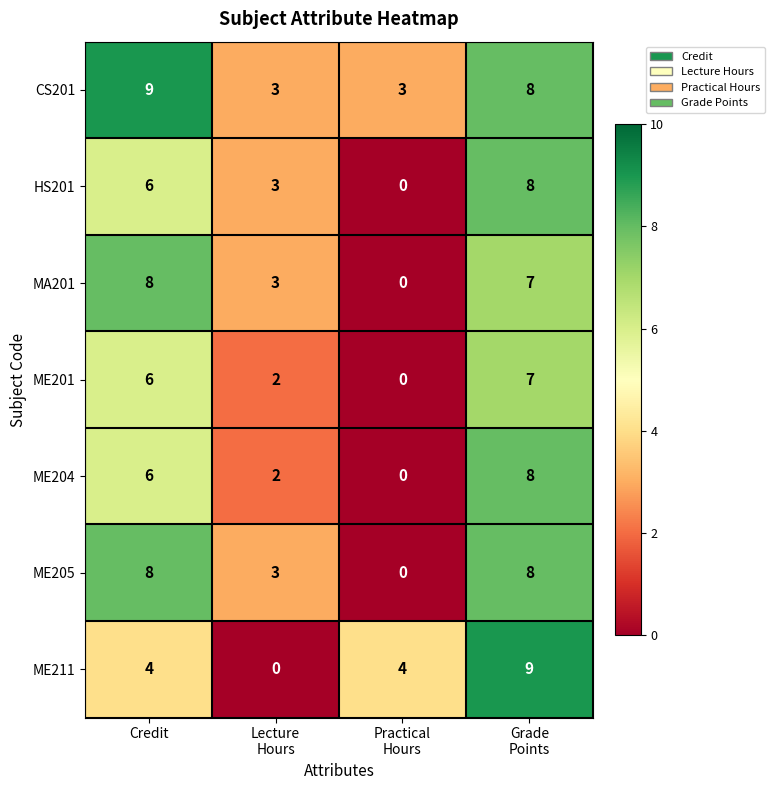

Which series has the largest total across all categories?

CS201